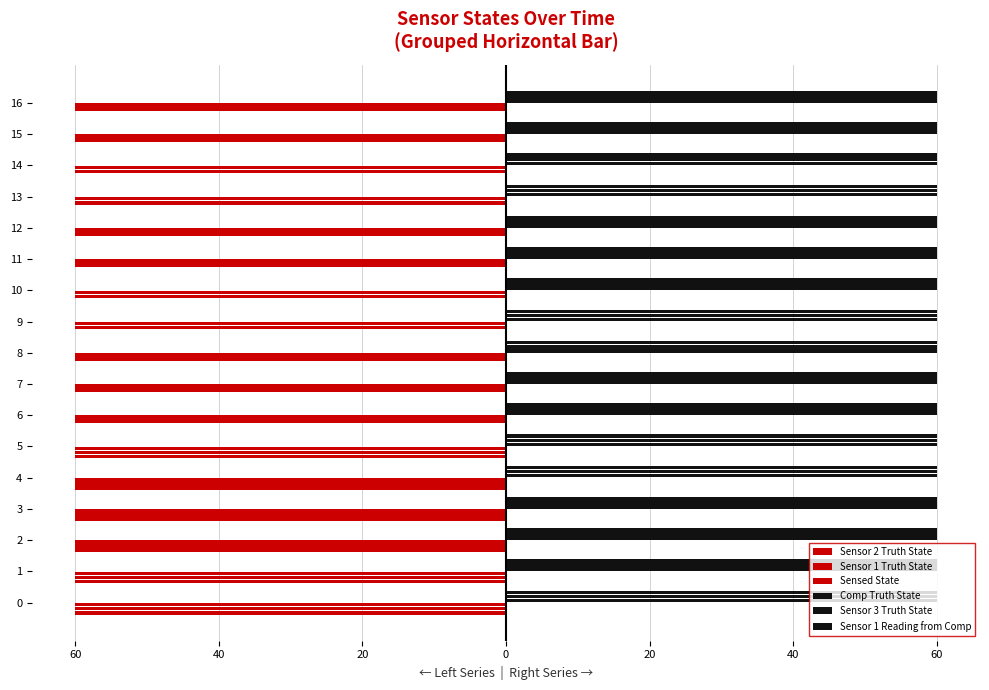

Does the chart contain any negative values?

Yes